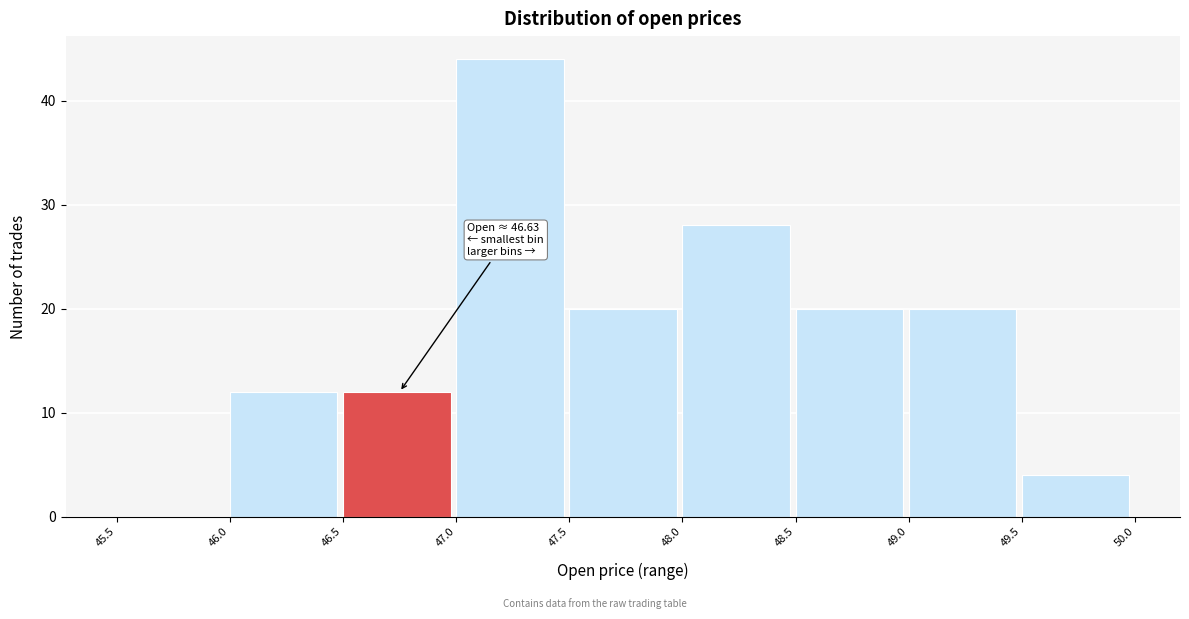

Which range on the x-axis has the tallest bar?

47.0 to 47.5